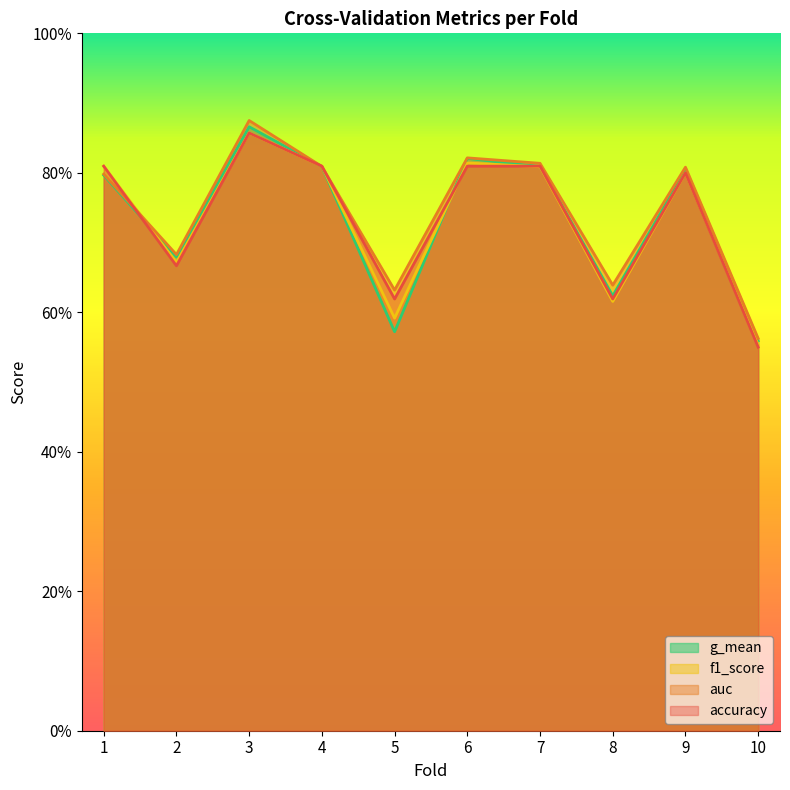

Is the value of accuracy at 3 greater than the value of f1_score at 5?

Yes